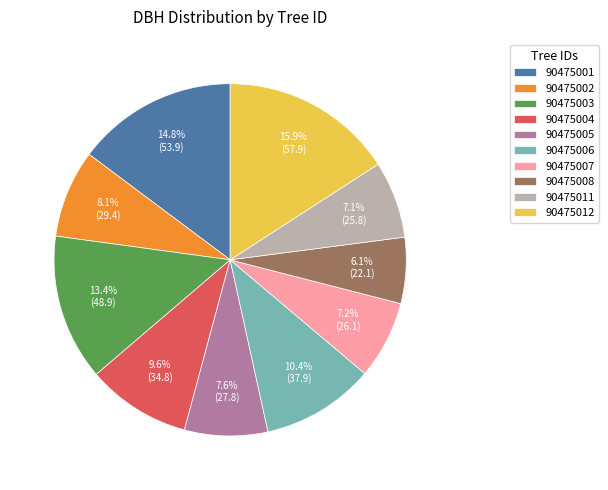

What percentage is the 90475004 slice, to the nearest percent?

10%